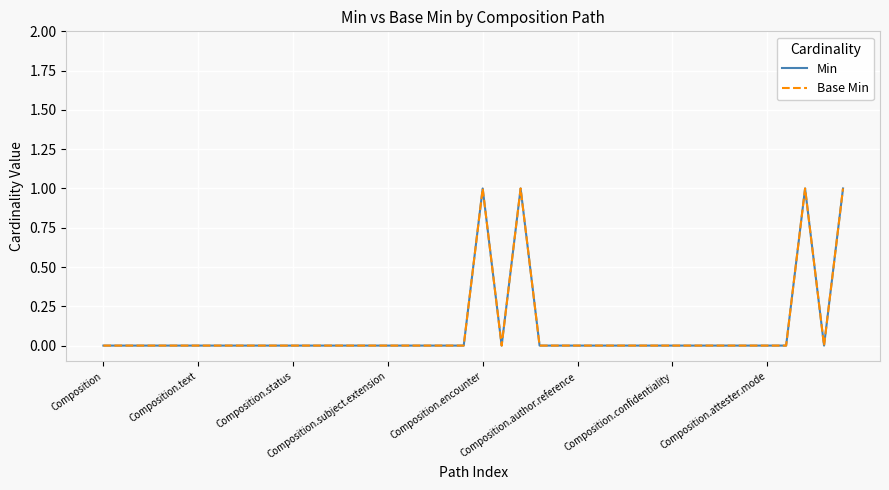

Does the chart display data point markers on the line(s)?

No